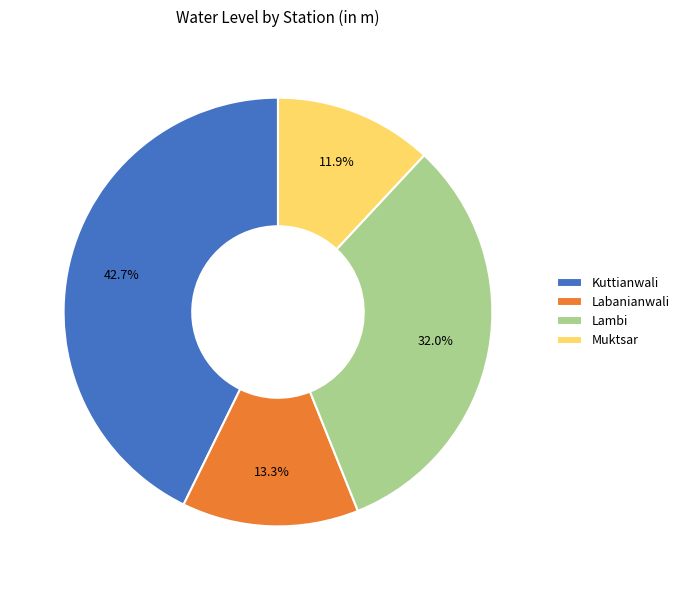

Is it true that Muktsar is 12% of the pie?

True